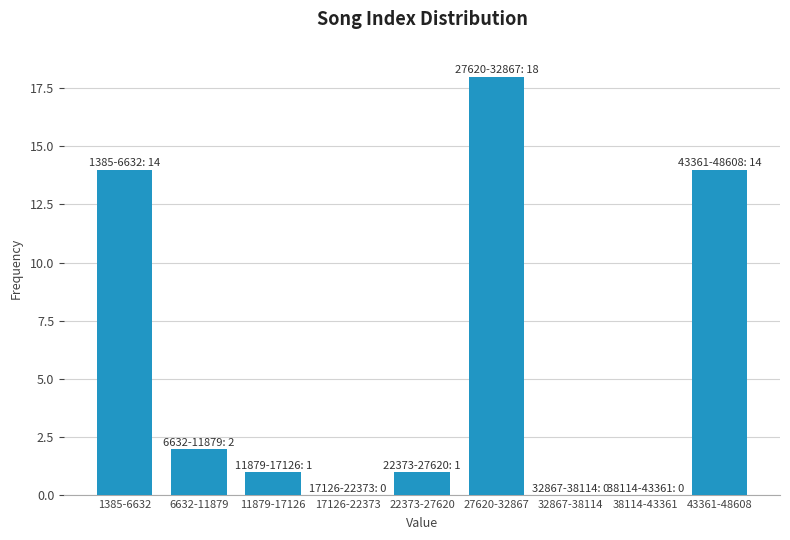

Reading right to left, what are all the values shown in this chart?

43361-48608=14	38114-43361=0	32867-38114=0	27620-32867=18	22373-27620=1	17126-22373=0	11879-17126=1	6632-11879=2	1385-6632=14